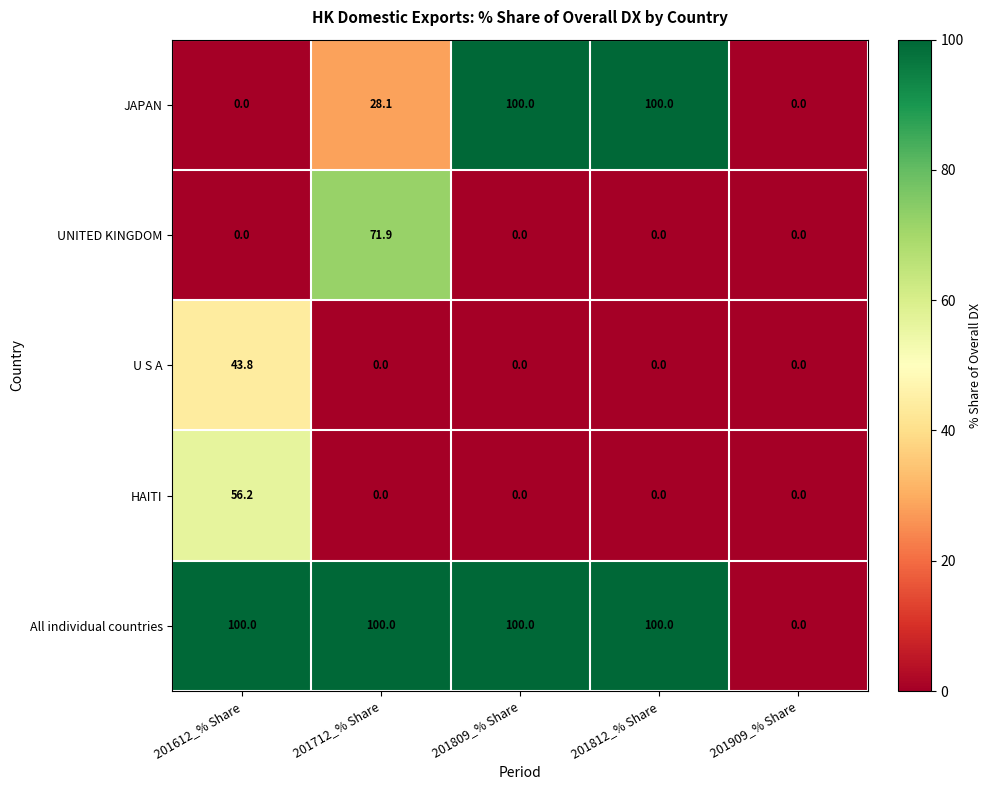

What is the difference between the UNITED KINGDOM values at 201712_% Share and 201809_% Share?

71.9